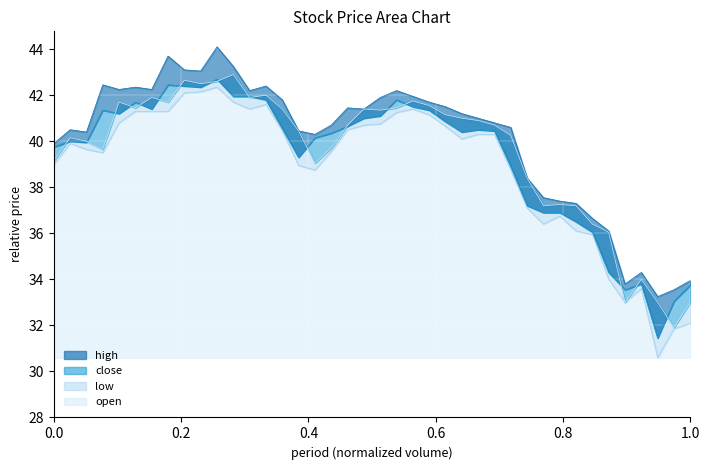

True or false: low has a value of 54.6 at 2022-01-12.

False